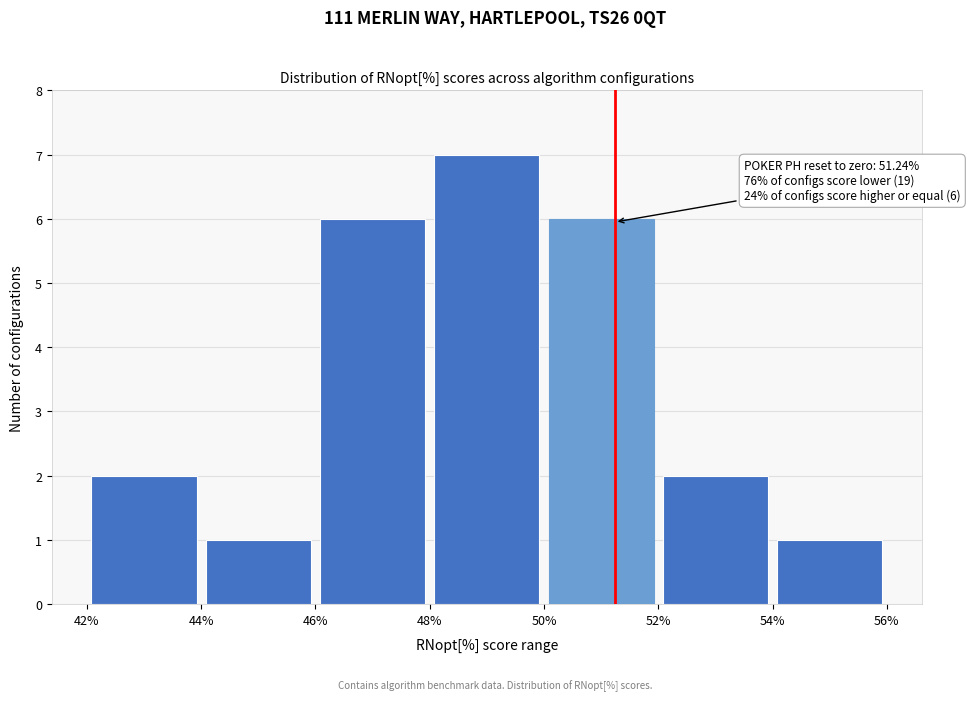

Over which range of the x-axis is the bar tallest?

48% to 50%